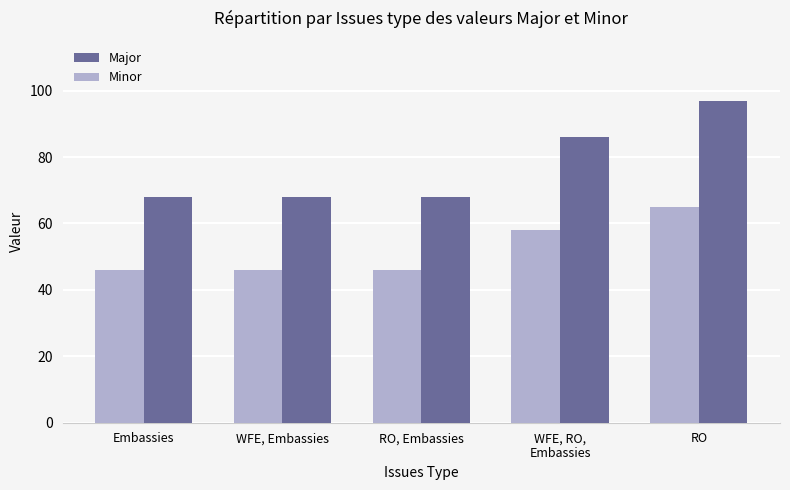

What is the total value across all series at WFE, Embassies?

114